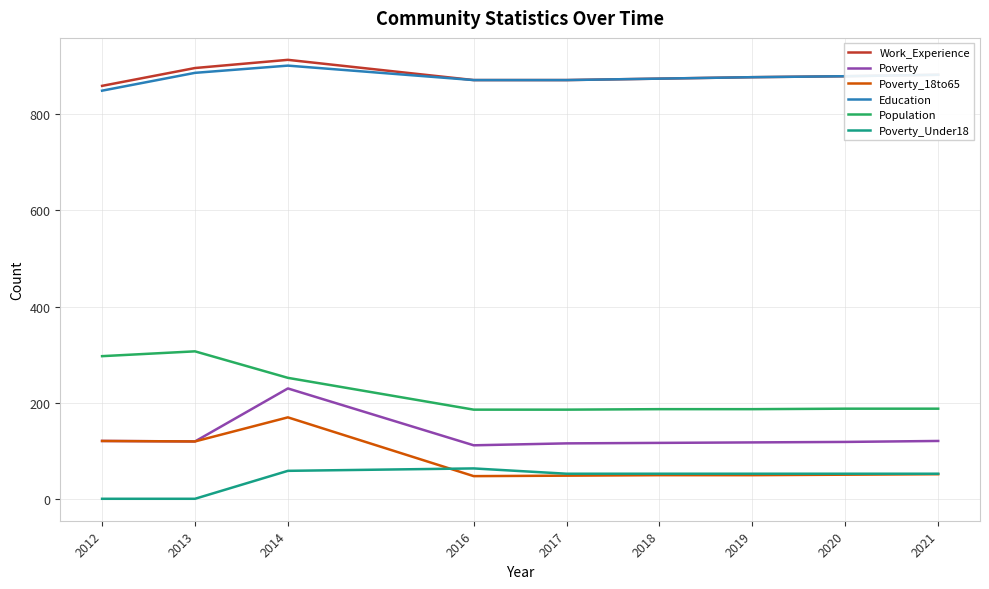

How many values in the Work_Experience series are below 876?

4